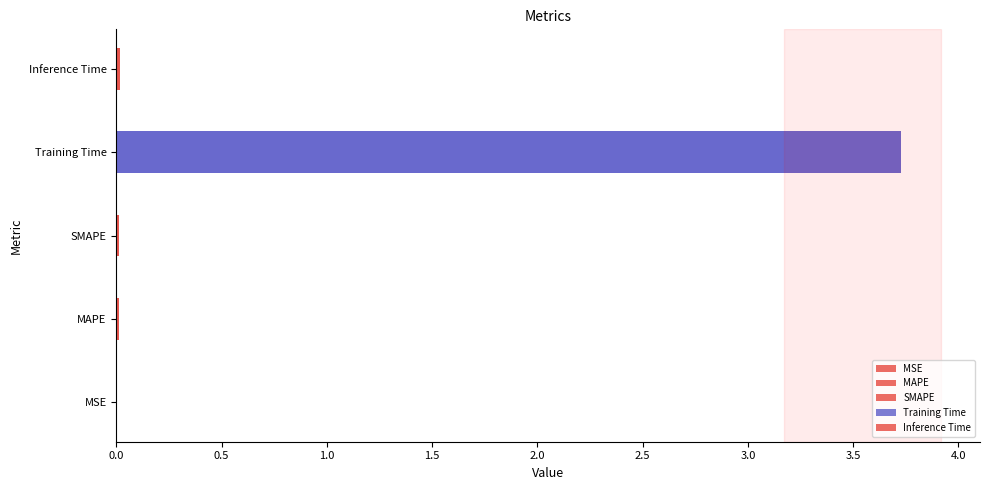

List the labels in order of value, largest first.

Training Time, Inference Time, MAPE, SMAPE, MSE